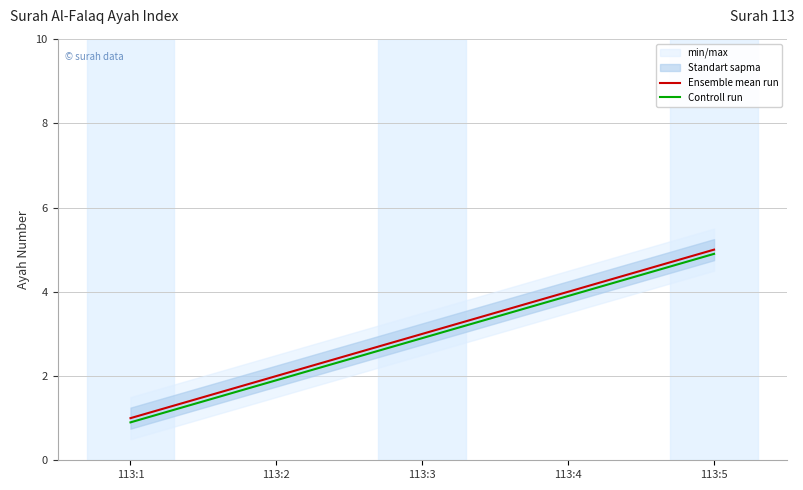

List the series in order of their overall mean, highest first.

Ensemble mean run, Controll run